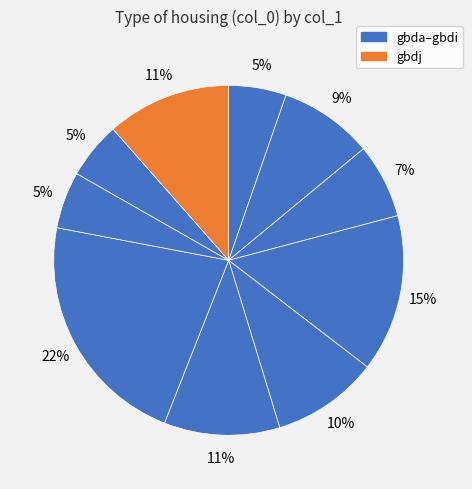

How many slices are in this pie chart?

10